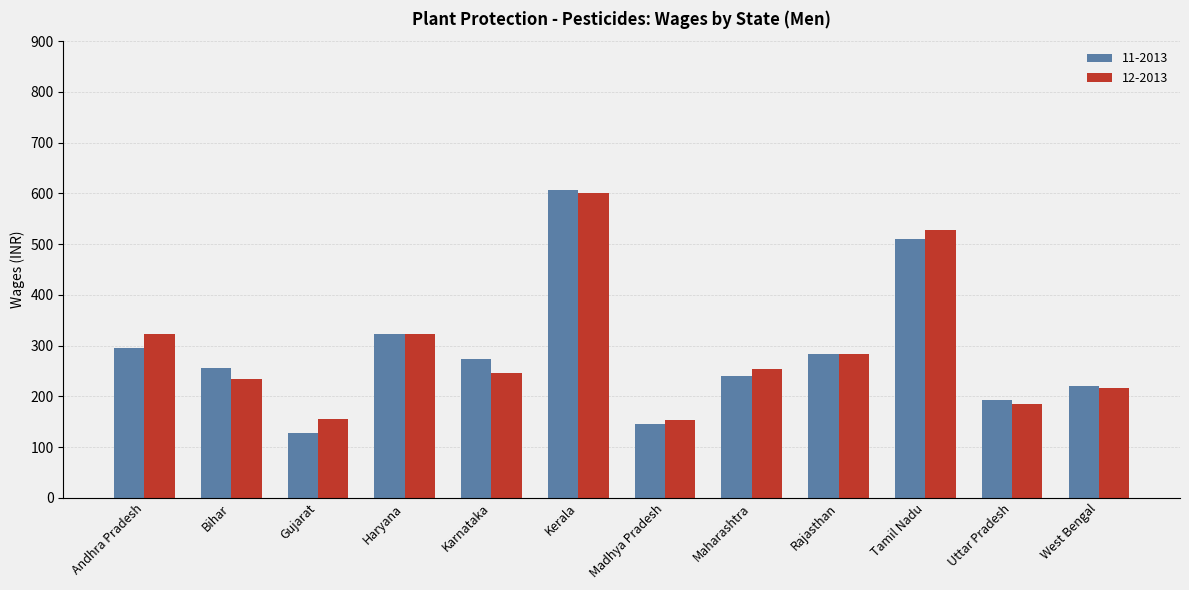

Rank the categories by 11-2013 value from lowest to highest.

Gujarat, Madhya Pradesh, Uttar Pradesh, West Bengal, Maharashtra, Bihar, Karnataka, Rajasthan, Andhra Pradesh, Haryana, Tamil Nadu, Kerala